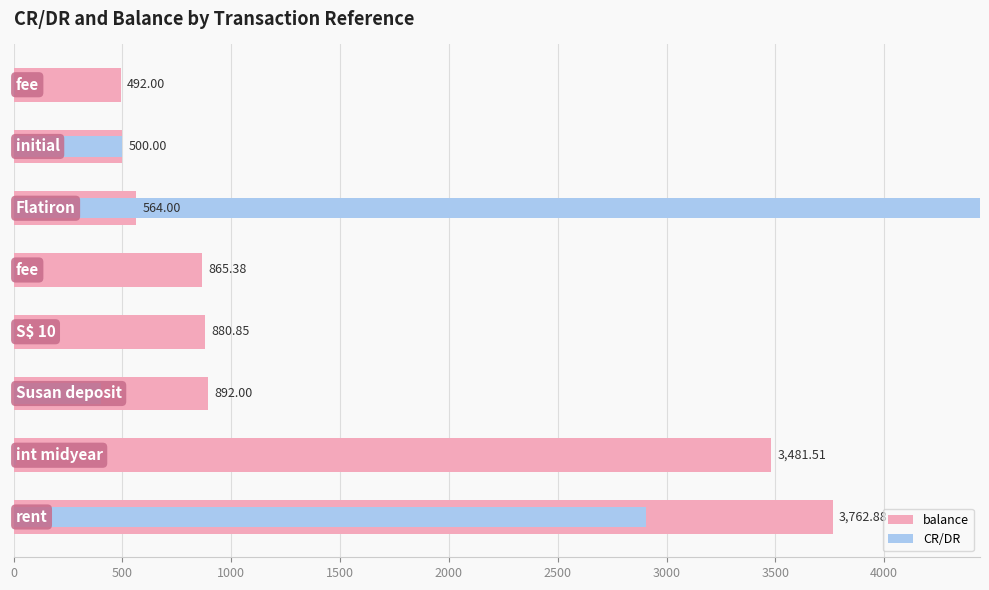

What is the greatest value displayed?

20600.0